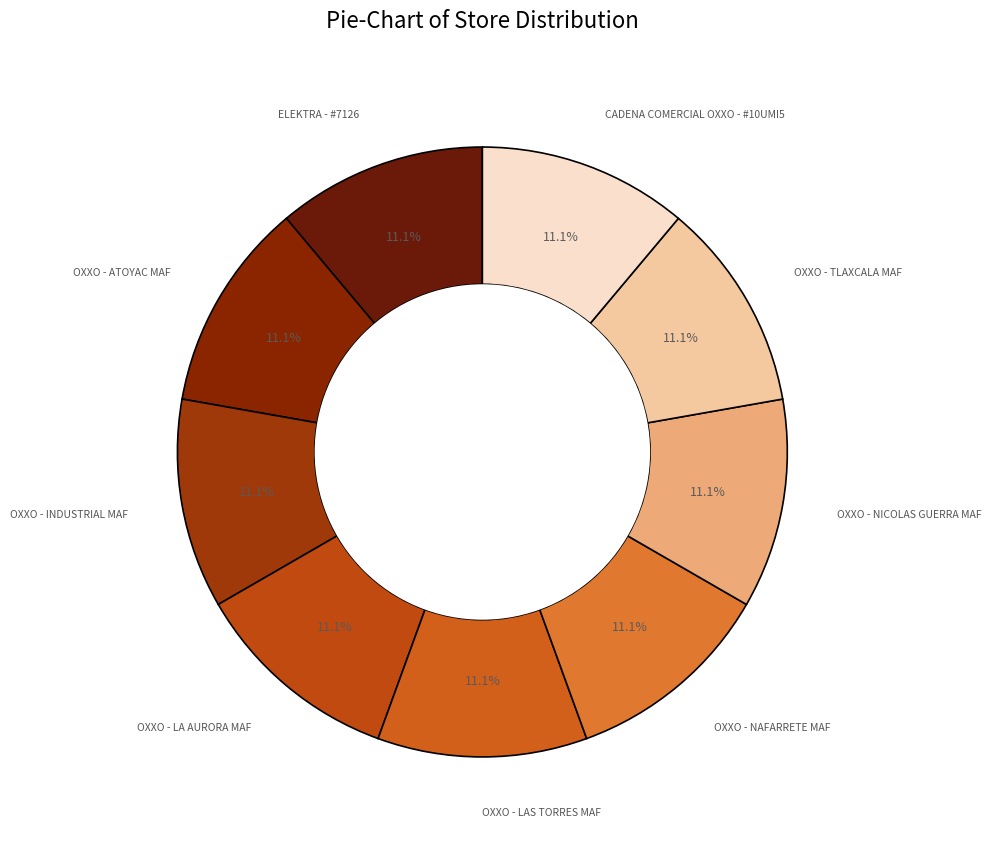

To the nearest percent, what is the combined percentage of OXXO - INDUSTRIAL MAF and OXXO - NICOLAS GUERRA MAF?

22%